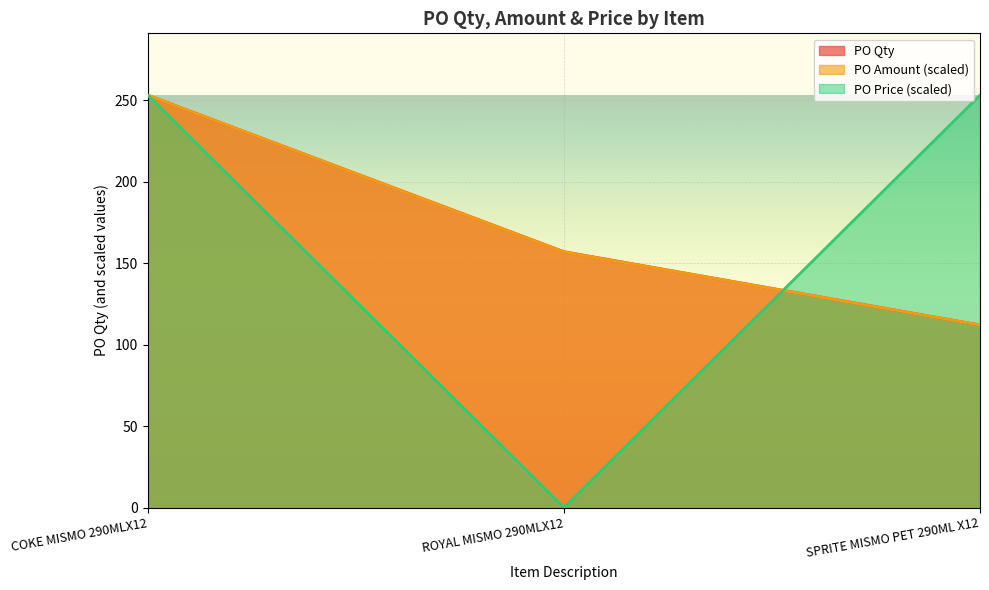

At how many categories does at least one series exceed 174?

2